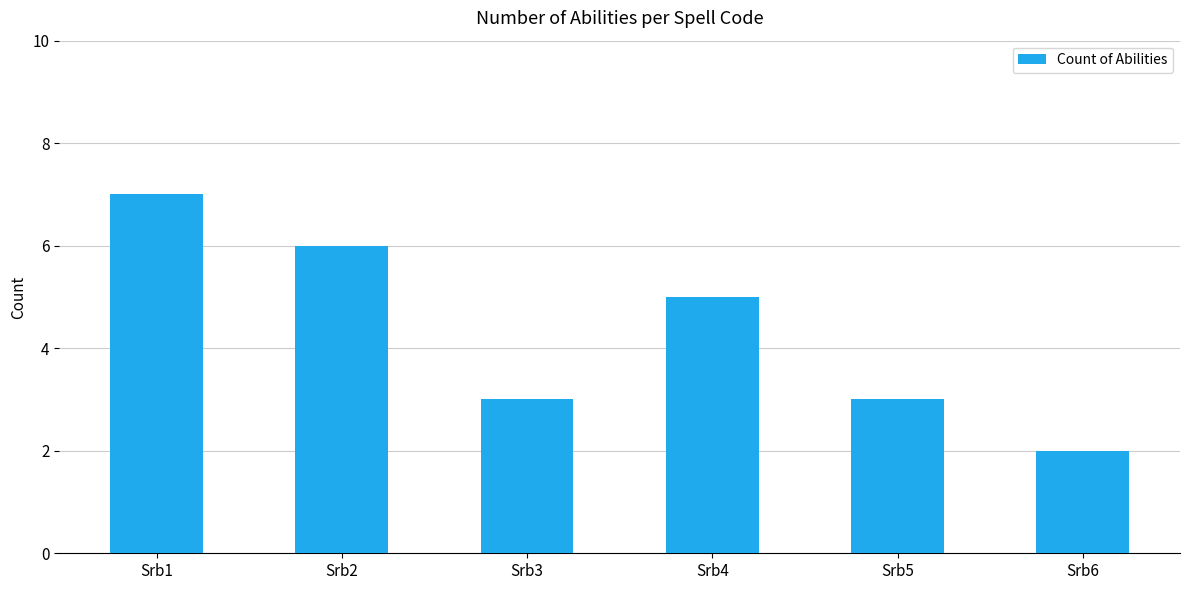

What is the difference between the second highest and second lowest values?

3